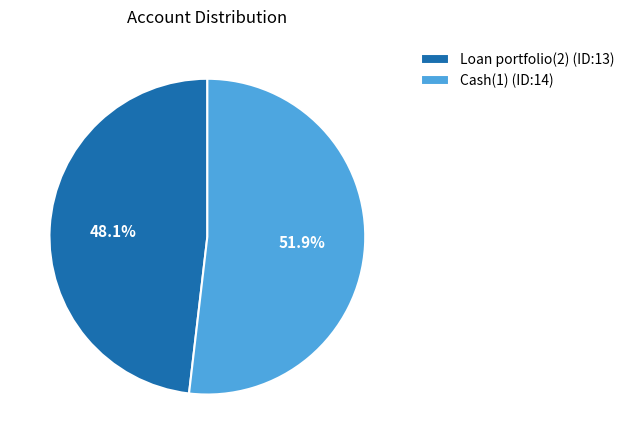

To the nearest percent, what portion does Cash(1) represent?

52%